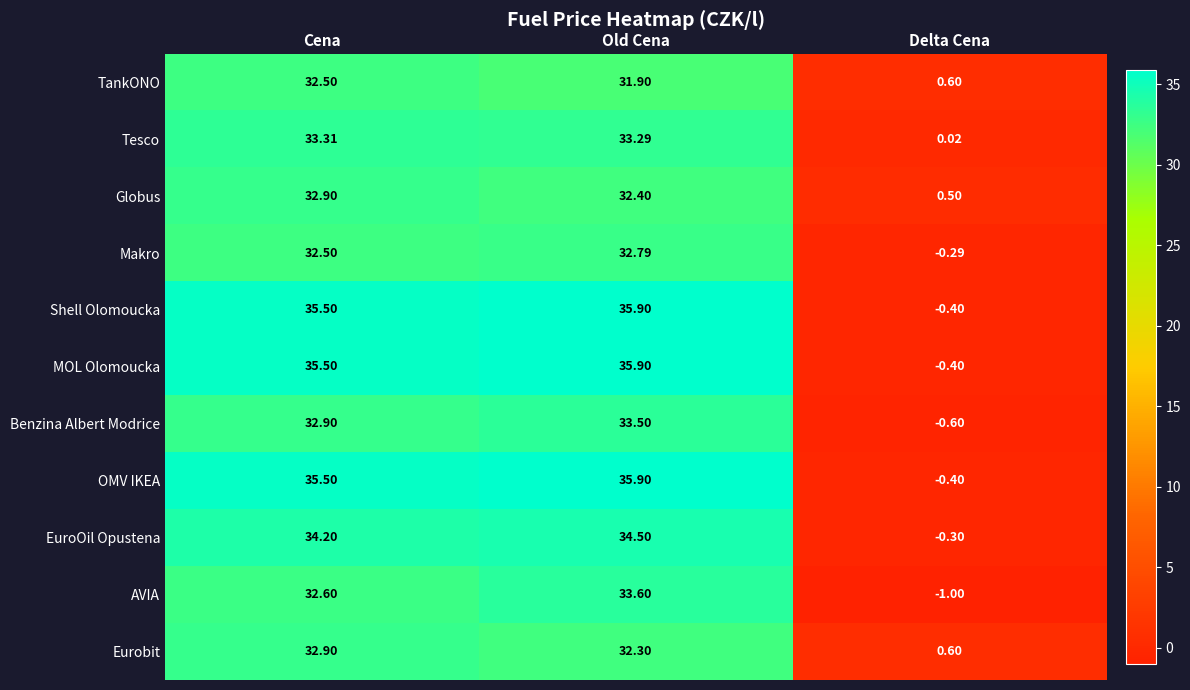

At which category is the sum across all series the highest?

Old Cena